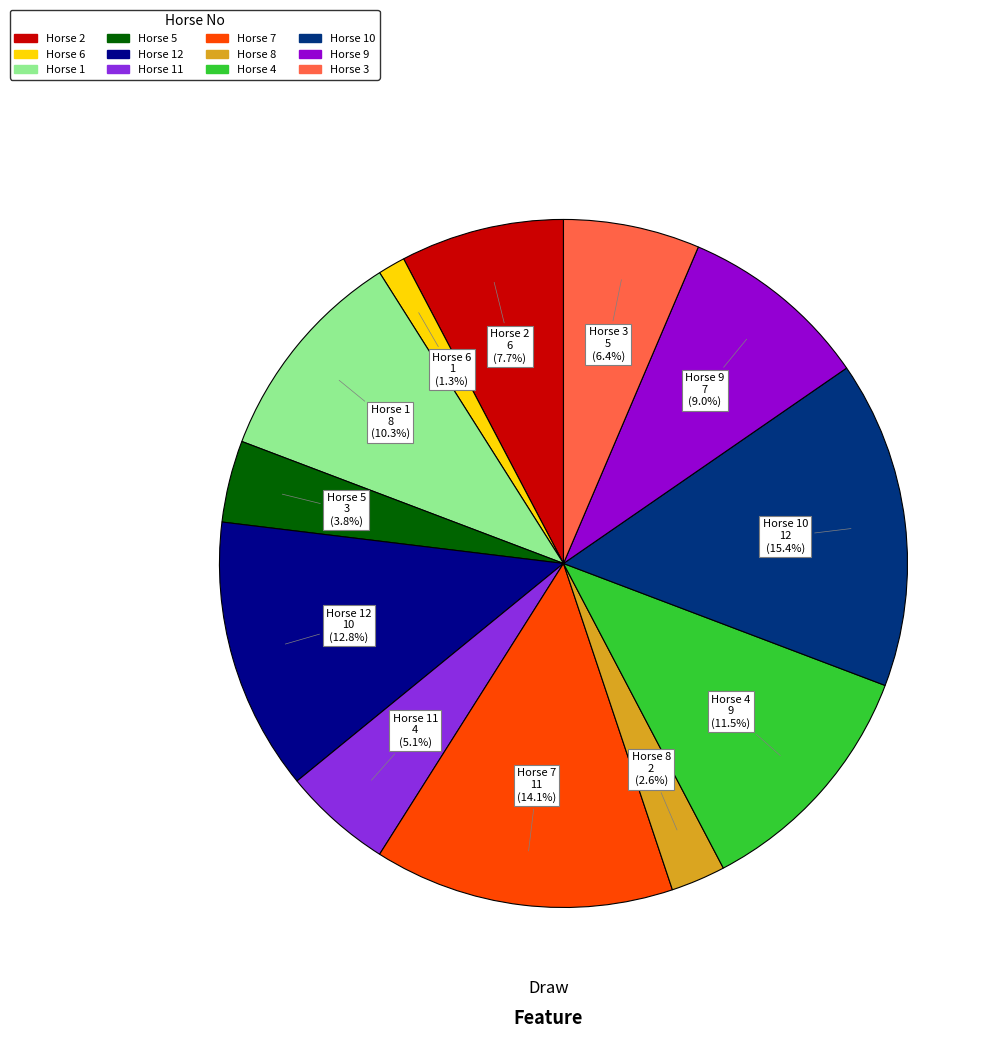

Is there any slice that represents more than half of the pie?

No